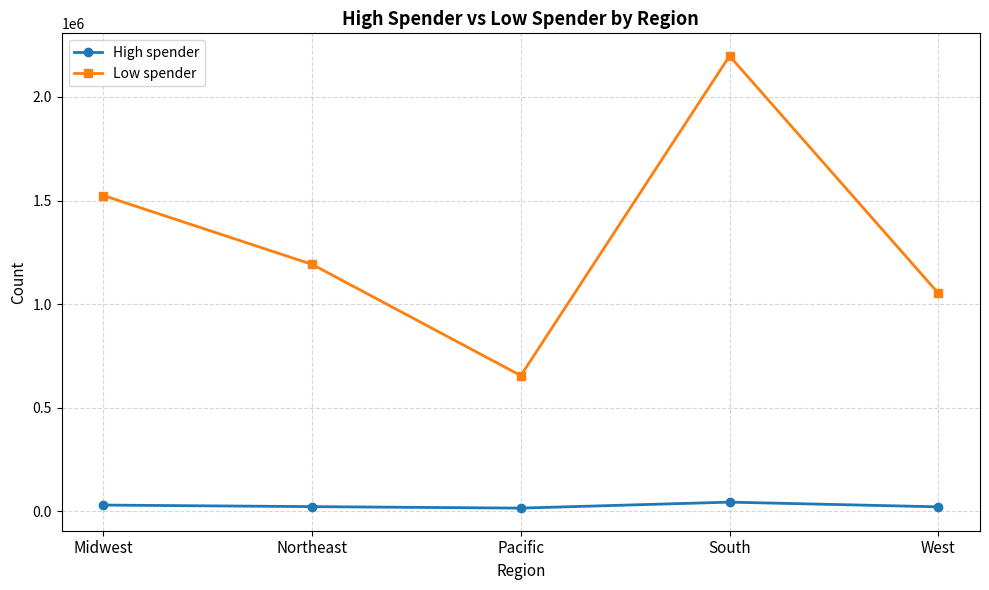

At which label does High spender first exceed 22705?

Midwest